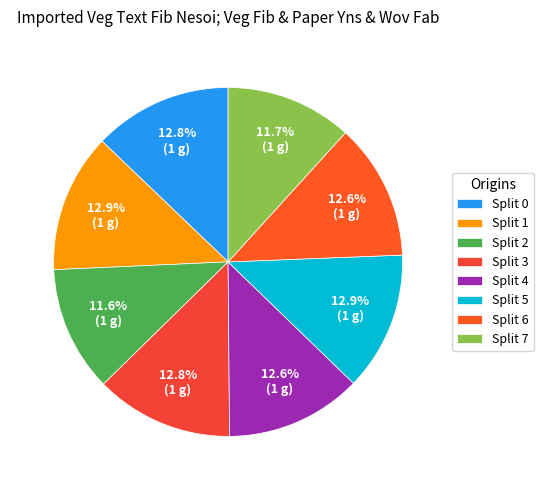

Does Split 5 account for over 50% of the chart?

No